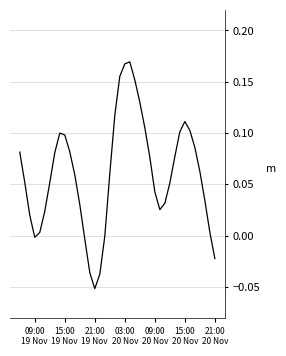

Is this an area chart (filled region under the line)?

No